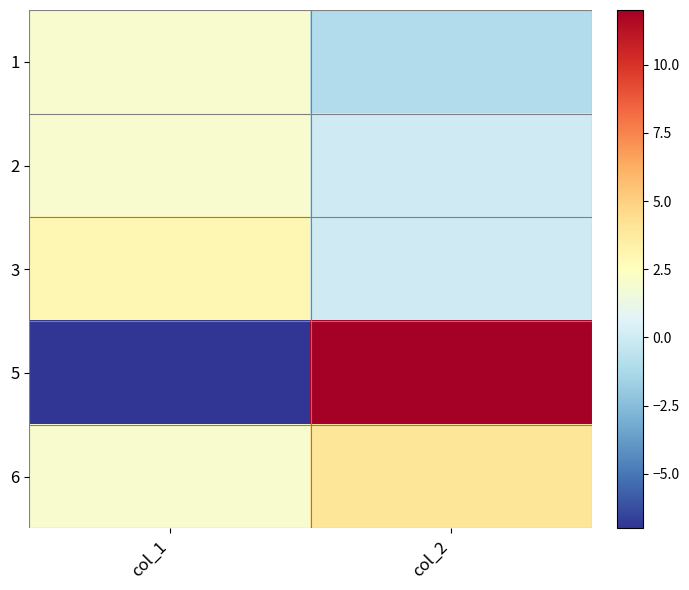

Reading left to right, transcribe all the data shown in this chart.

1: col_1=2	col_2=-1
2: col_1=2	col_2=0
3: col_1=3	col_2=0
5: col_1=-7	col_2=12
6: col_1=2	col_2=4